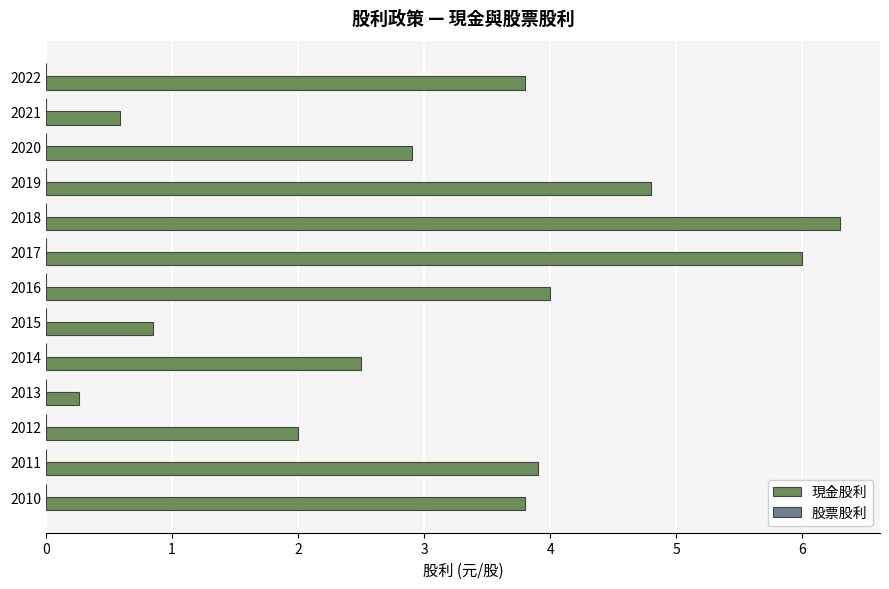

What is the average value?

3.2